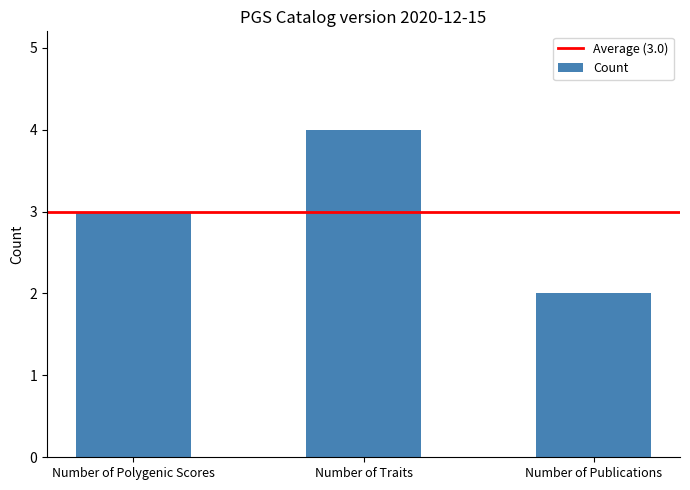

How many bars are there in total?

3